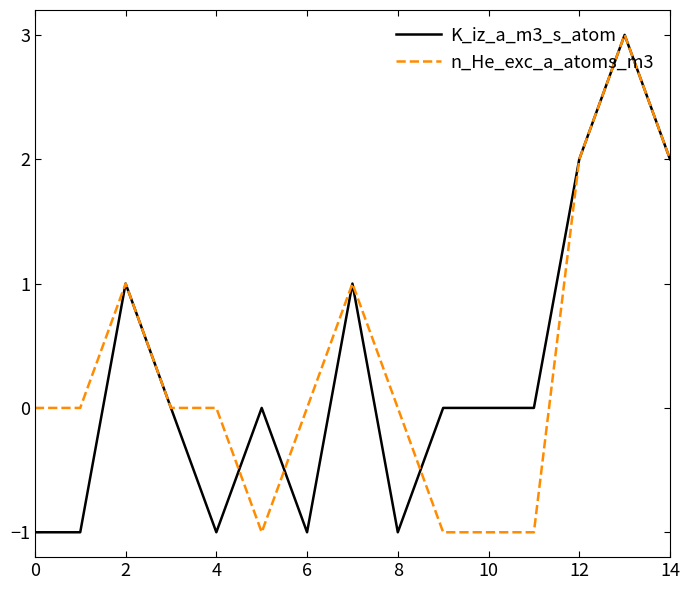

True or false: K_iz_a_m3_s_atom and n_He_exc_a_atoms_m3 intersect in this chart.

True